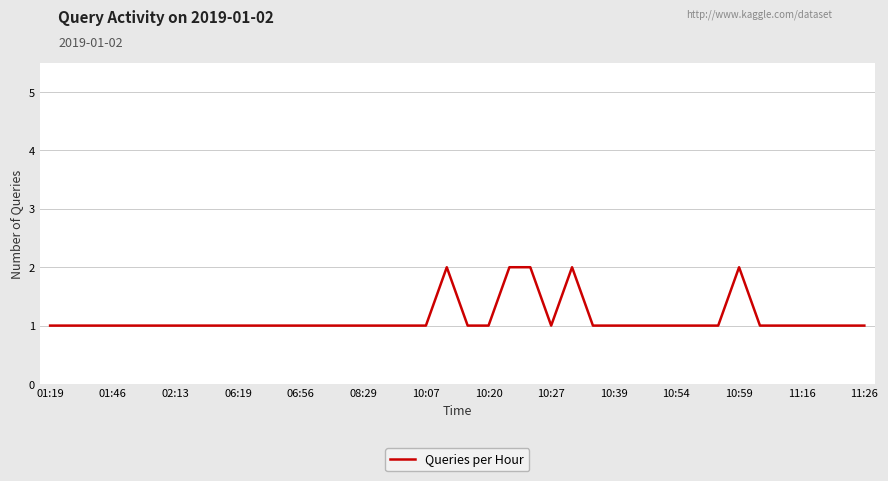

Reading left to right, what are all the values shown in this chart?

1	1	1	1	1	1	1	1	1	1	1	1	1	1	1	1	1	1	1	2	1	1	2	2	1	2	1	1	1	1	1	1	1	2	1	1	1	1	1	1